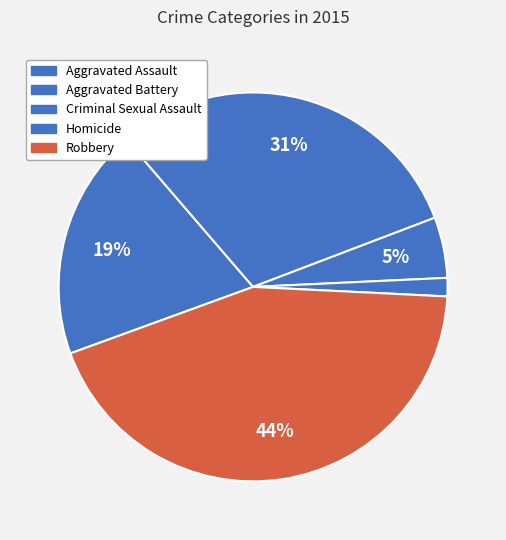

Which has a higher value, Robbery or Aggravated Battery?

Robbery